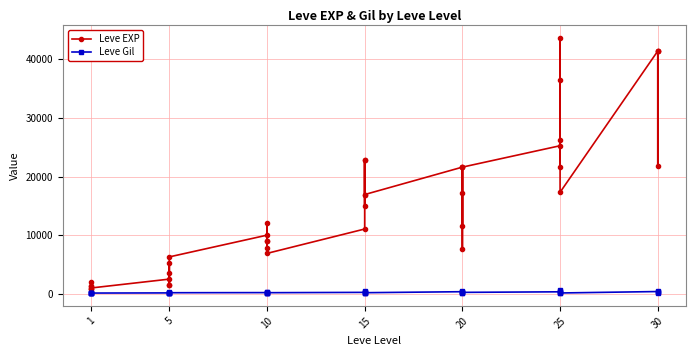

Is the value of Leve EXP at 20 greater than the value of Leve Gil at 15?

Yes